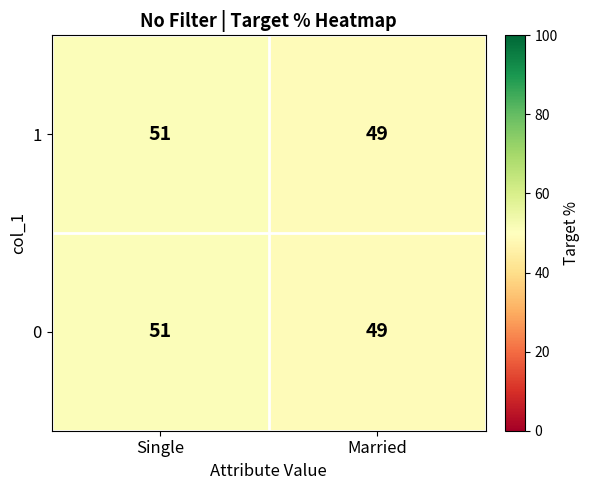

What is the total value across all series at Single?

102